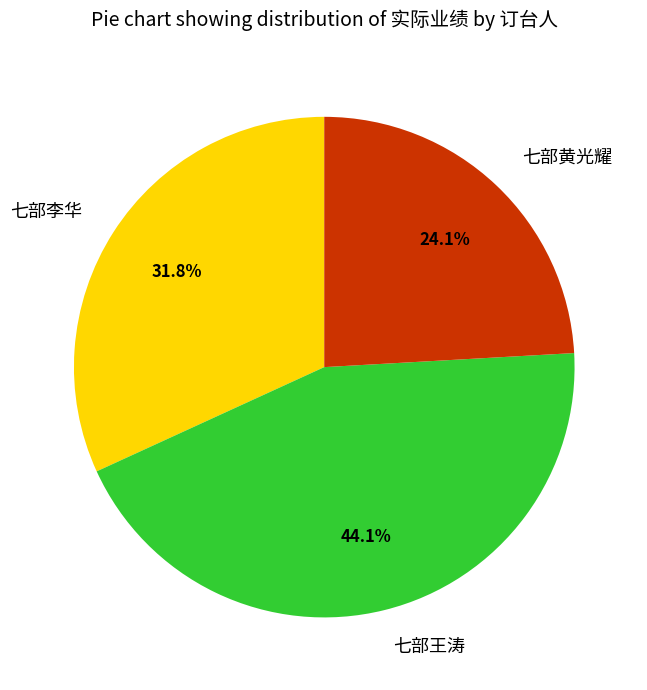

Does 七部李华 represent more than half of the total?

No